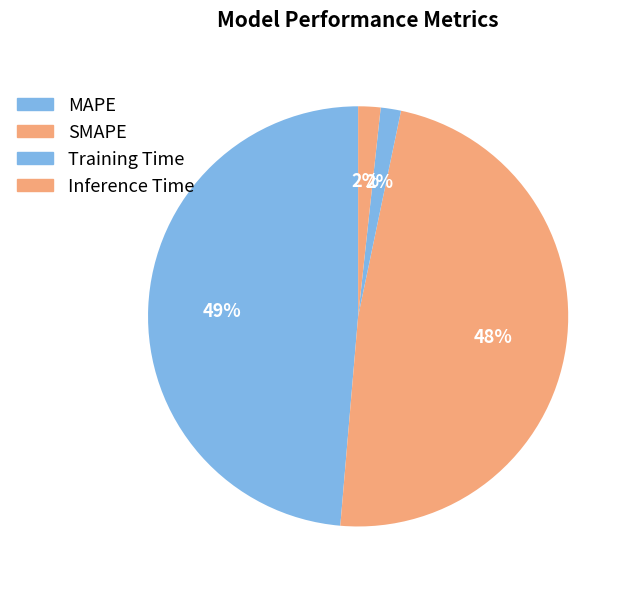

The SMAPE slice represents 62% of the pie. True or false?

False